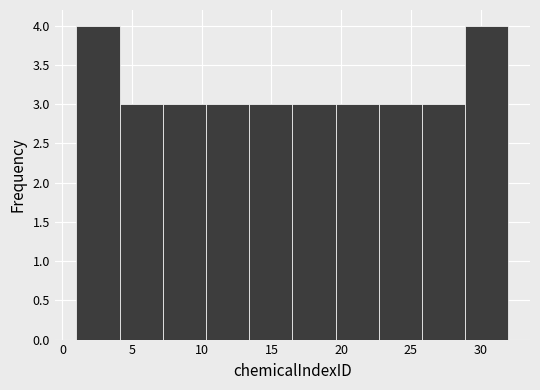

Reading left to right, transcribe this chart: for each bar, give the range it covers on the x-axis and its height. Neither the bar edges nor the heights are printed on the chart, so give them approximately, as read against the axes.

1.0 to 4.1: 4
4.1 to 7.2: 3
7.2 to 10.3: 3
10.3 to 13.4: 3
13.4 to 16.5: 3
16.5 to 19.6: 3
19.6 to 22.7: 3
22.7 to 25.8: 3
25.8 to 28.9: 3
28.9 to 32.0: 4